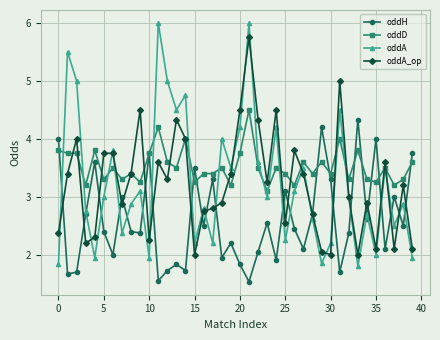

How many interior local peaks does the oddH series have?

13